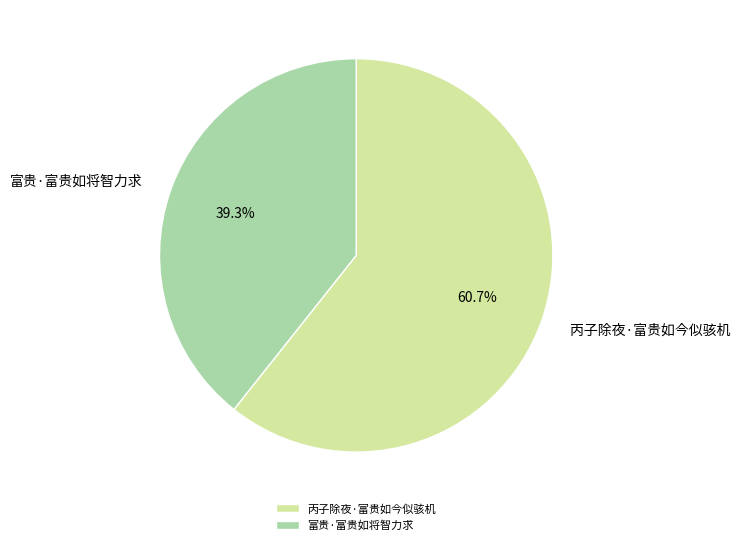

To the nearest percent, what percentage of the pie is 丙子除夜·富贵如今似骇机?

61%